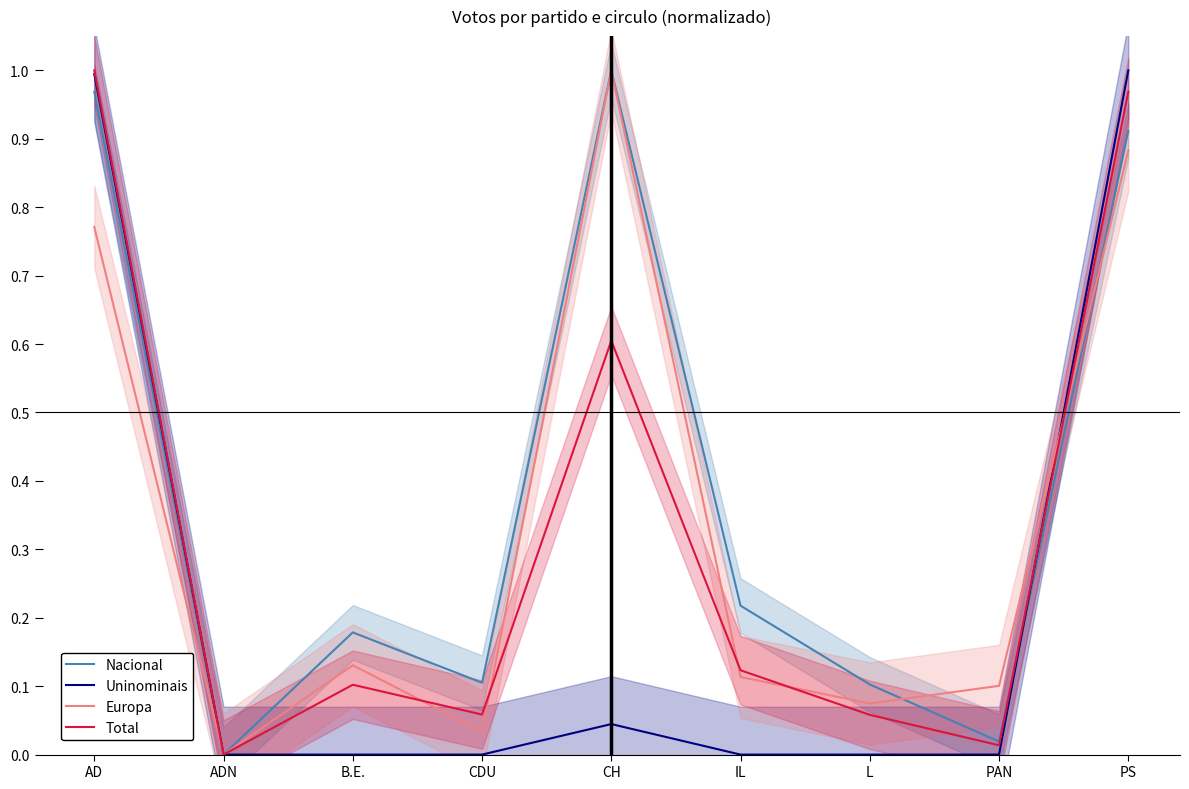

Which series has the largest range (max minus min)?

Nacional